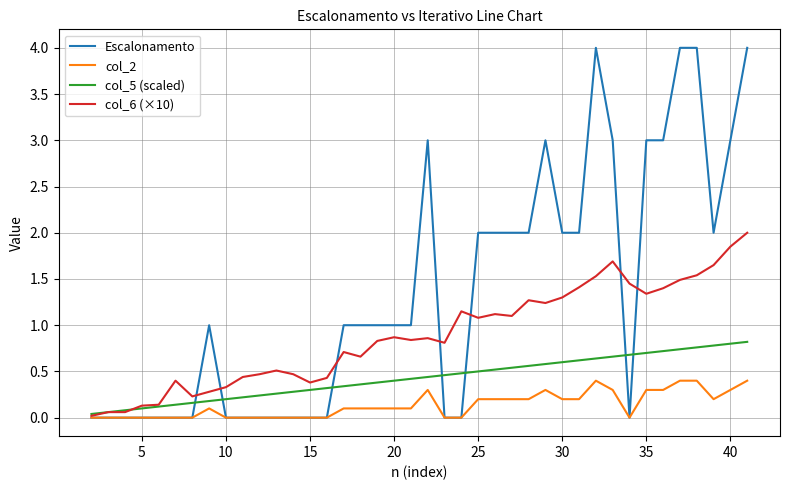

What are all the series names shown in the legend?

Escalonamento, col_2, col_5 (scaled), col_6 (×10)